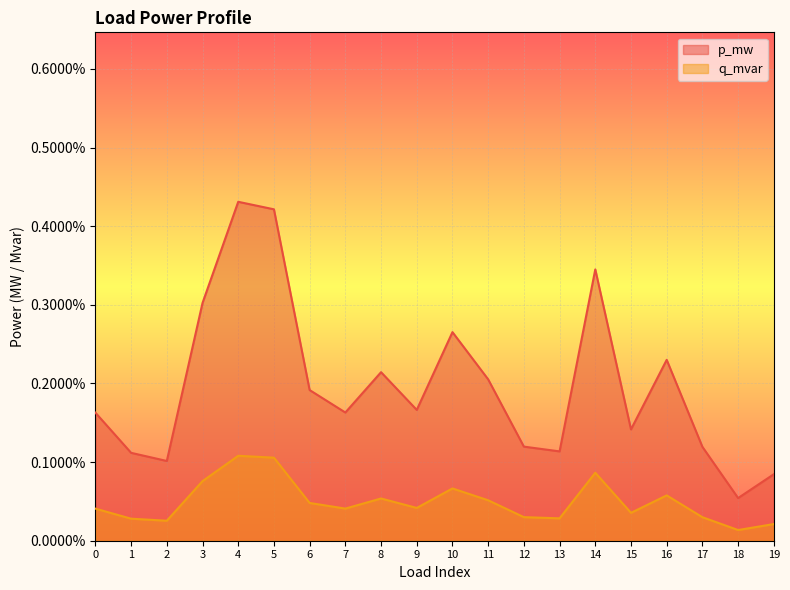

What are all the series names shown in the legend?

p_mw, q_mvar